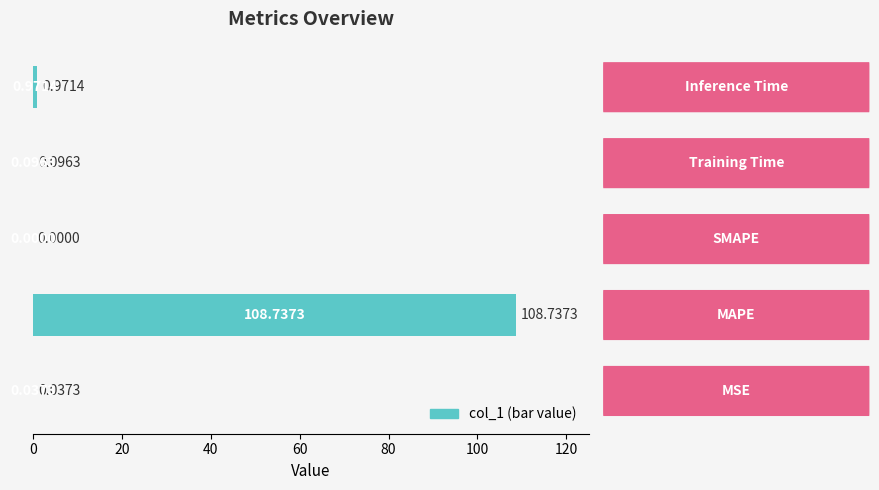

What is the sum of all values?

109.8